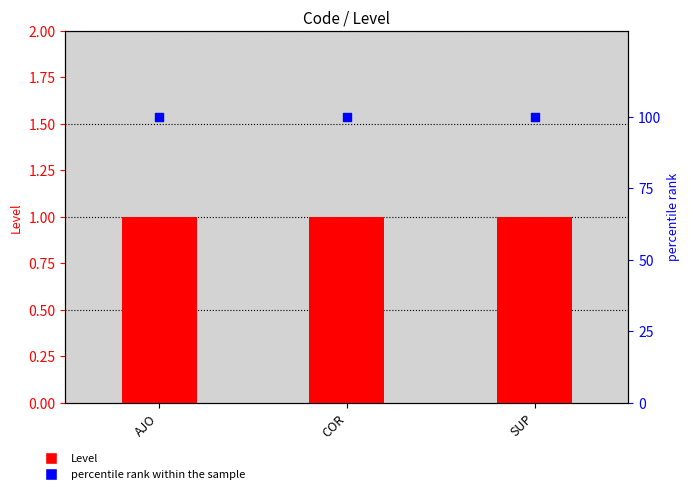

At how many categories does at least one series exceed 11?

3